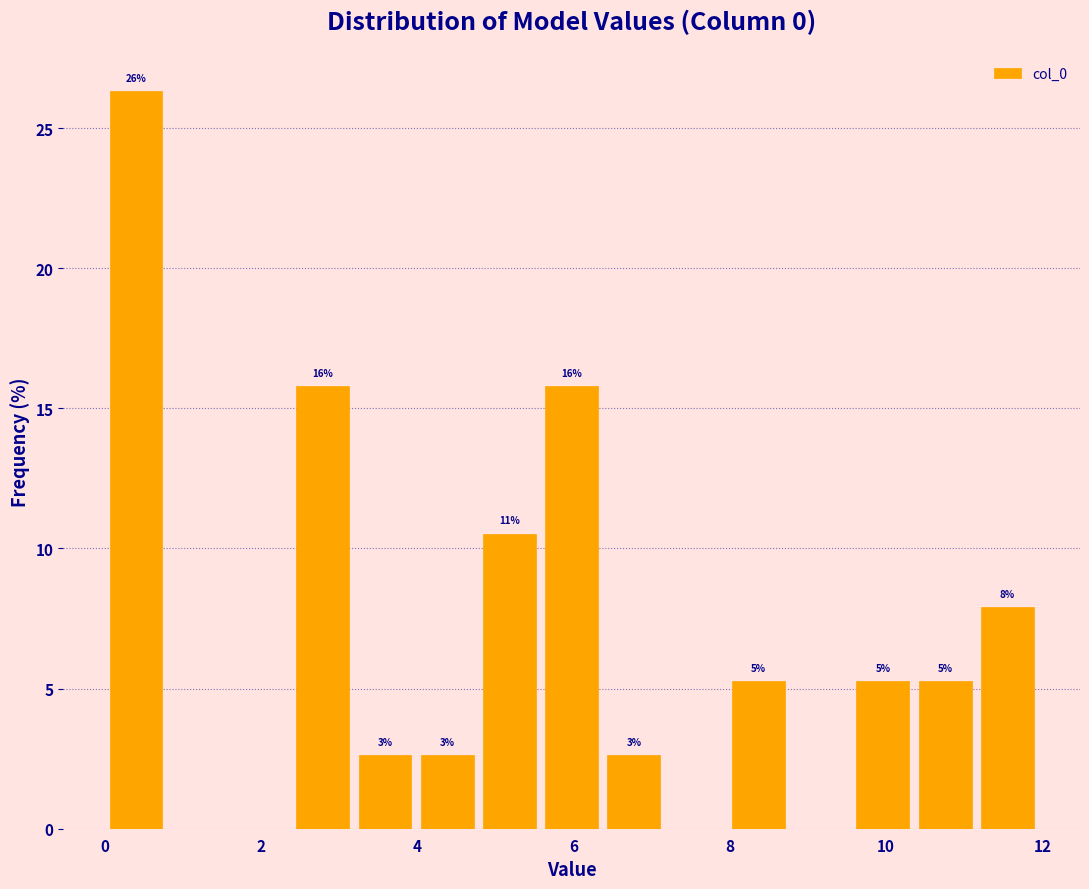

Around what value on the x-axis is the tallest bar? Give the approximate position of its centre, as read against the axis.

0.4